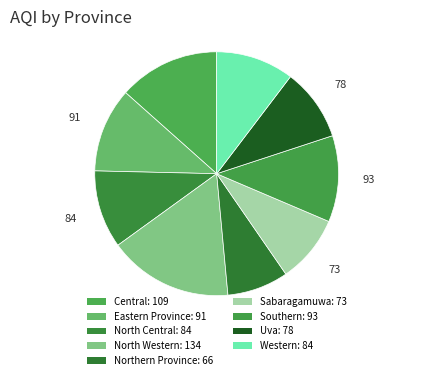

Count the number of slices in the pie.

9